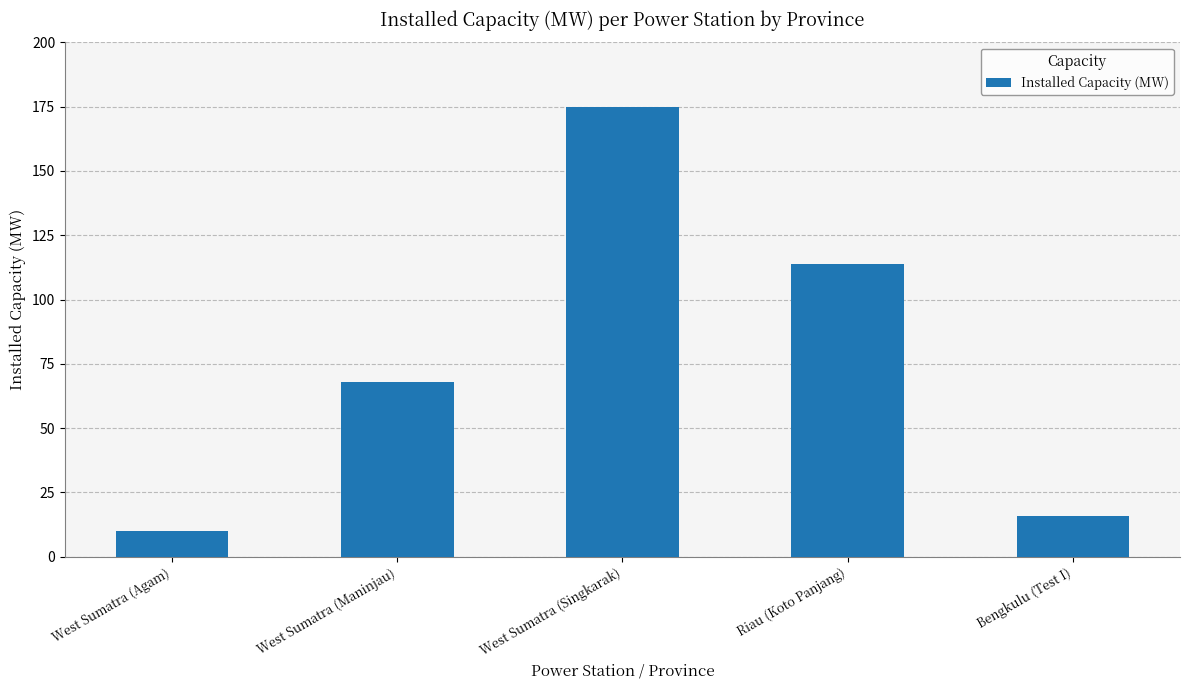

List the labels in order of value, smallest first.

West Sumatra (Agam), Bengkulu (Test I), West Sumatra (Maninjau), Riau (Koto Panjang), West Sumatra (Singkarak)